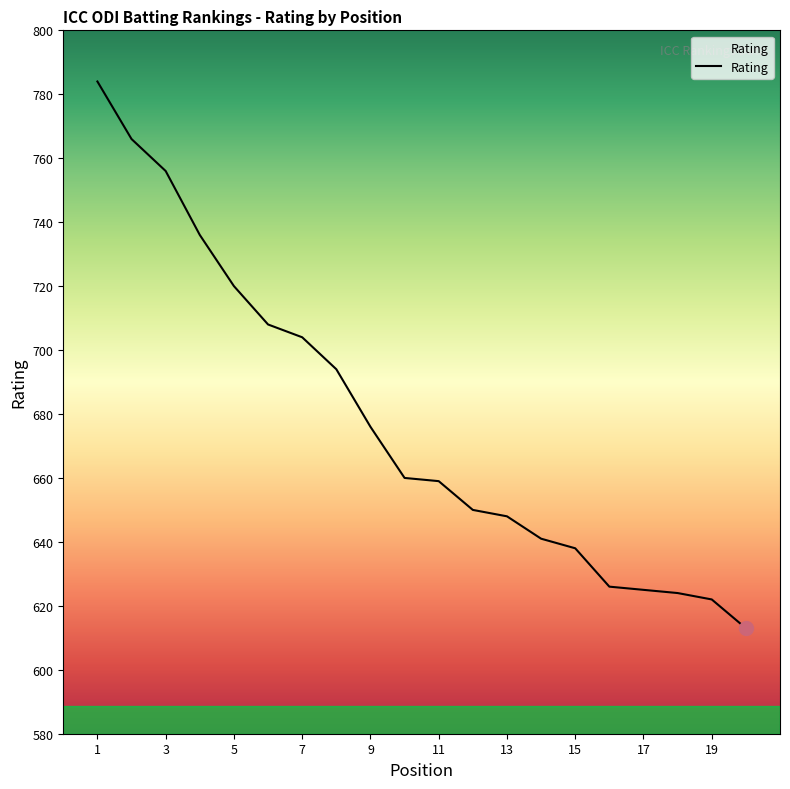

How many values are below 660?

10